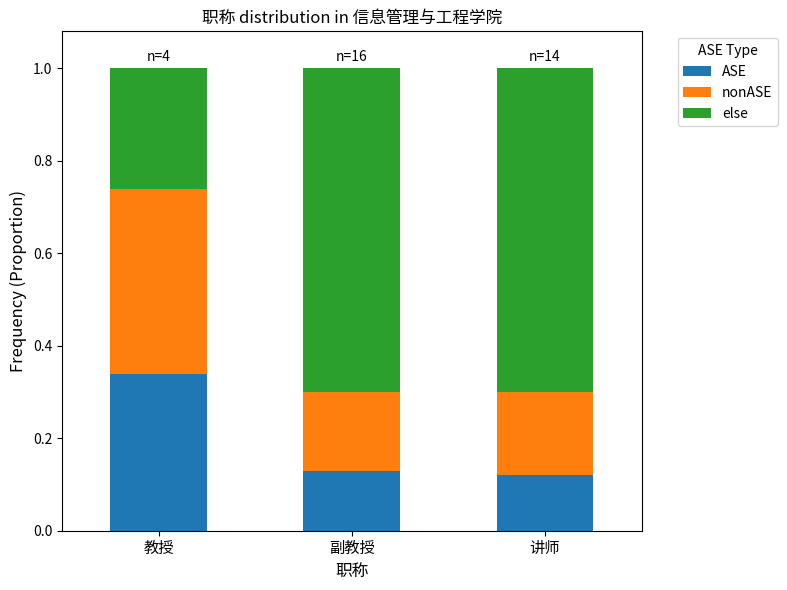

Between 副教授 and 讲师, which is larger?

副教授